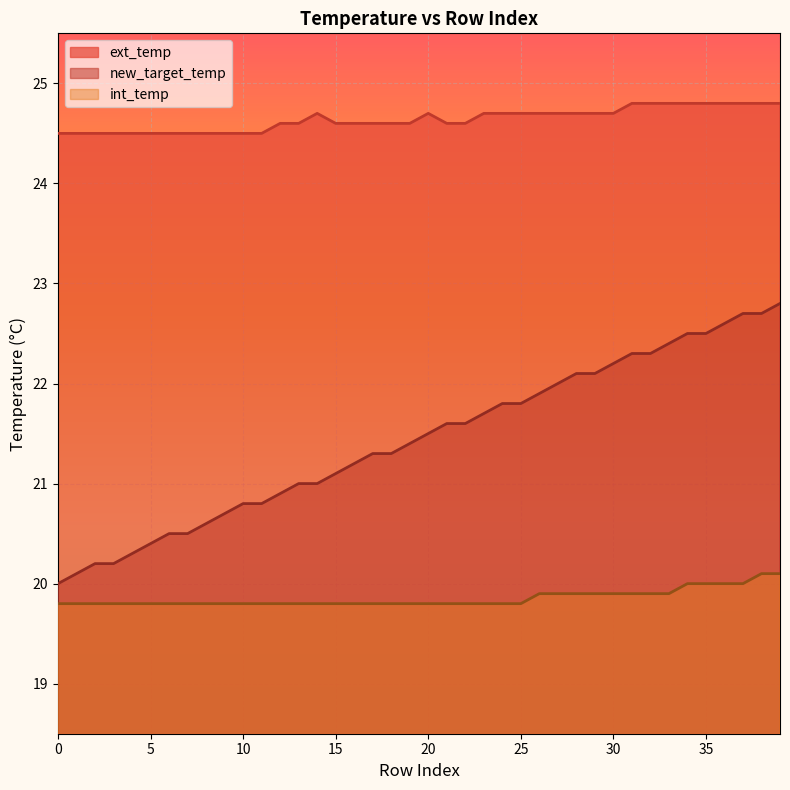

At how many categories does at least one series exceed 21?

40